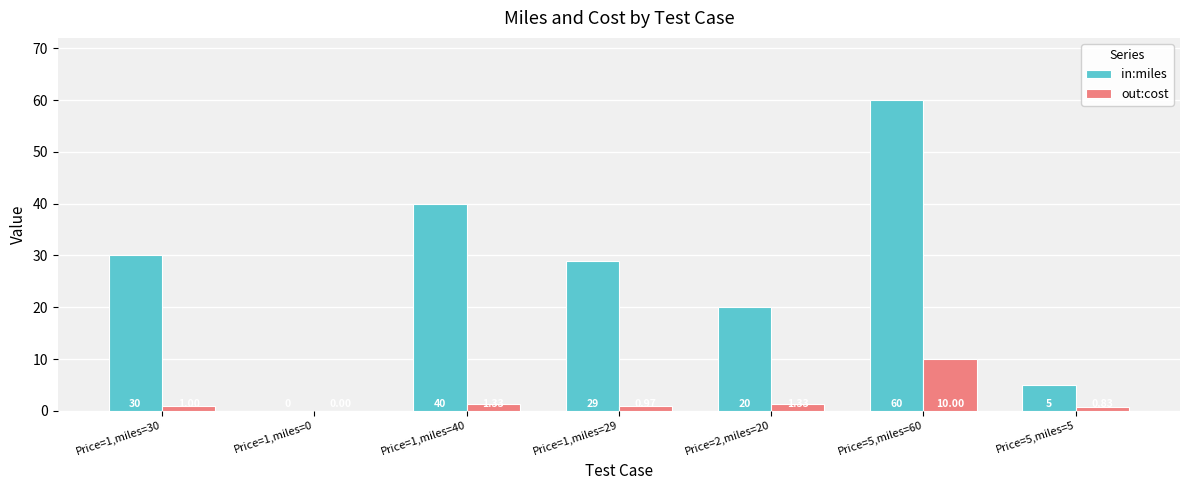

Which series has the largest total across all categories?

in:miles